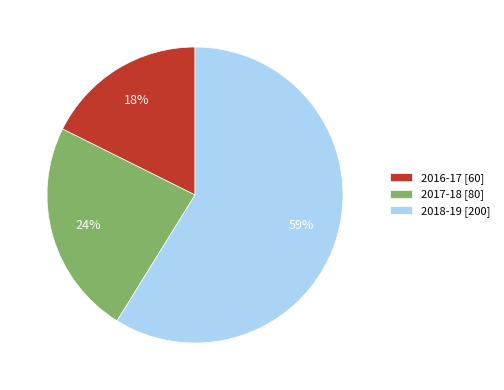

Does any single category account for the majority?

Yes